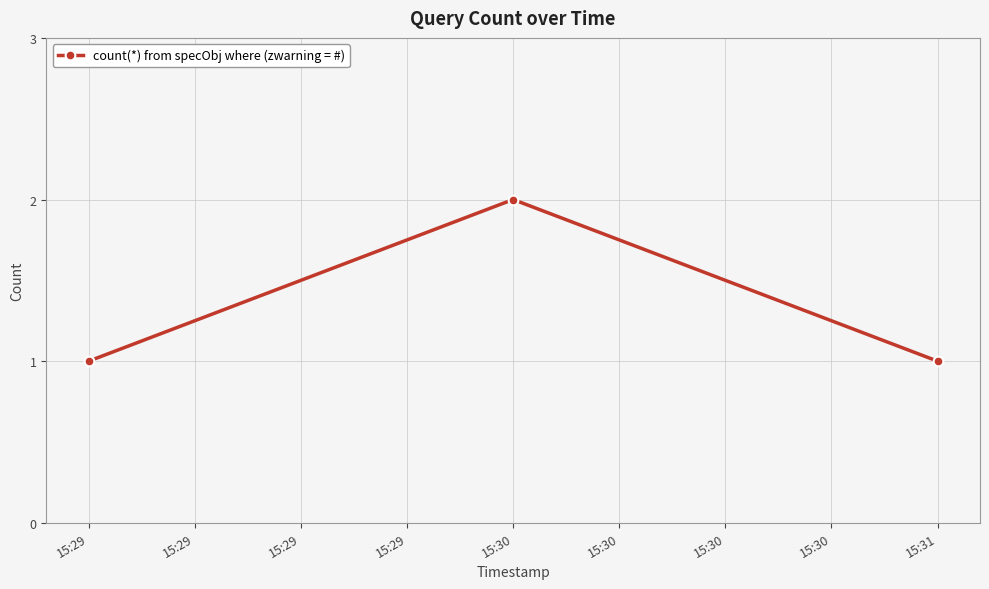

The chart shows a value of 0 at 15:29. True or false?

False